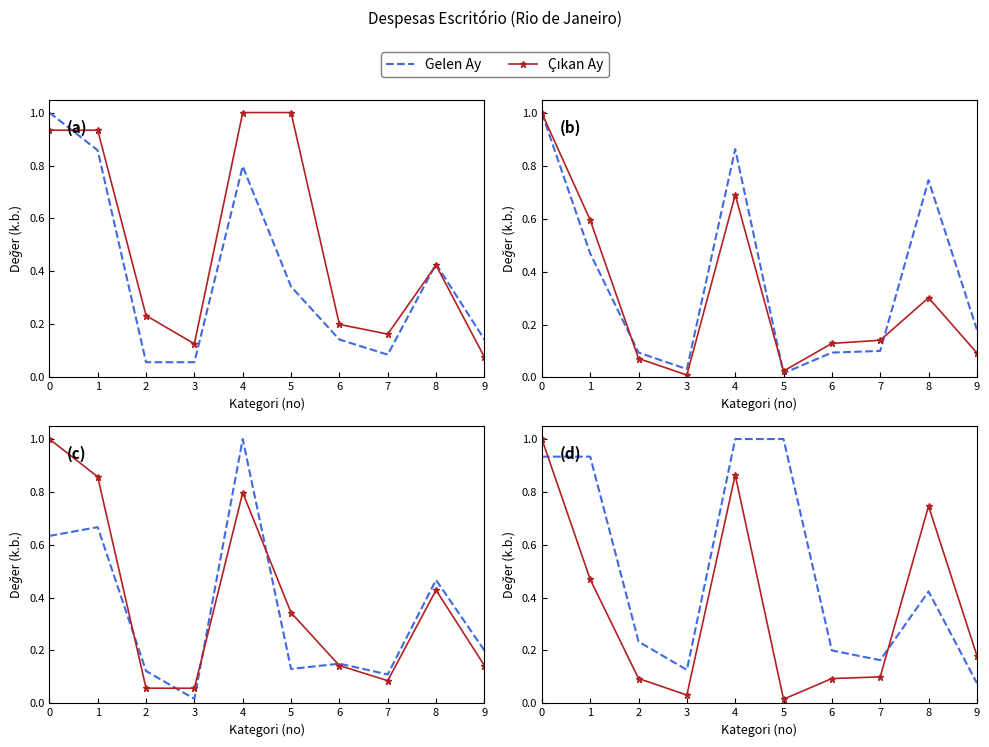

Where do Fev and Mar first cross each other?

0 and 1